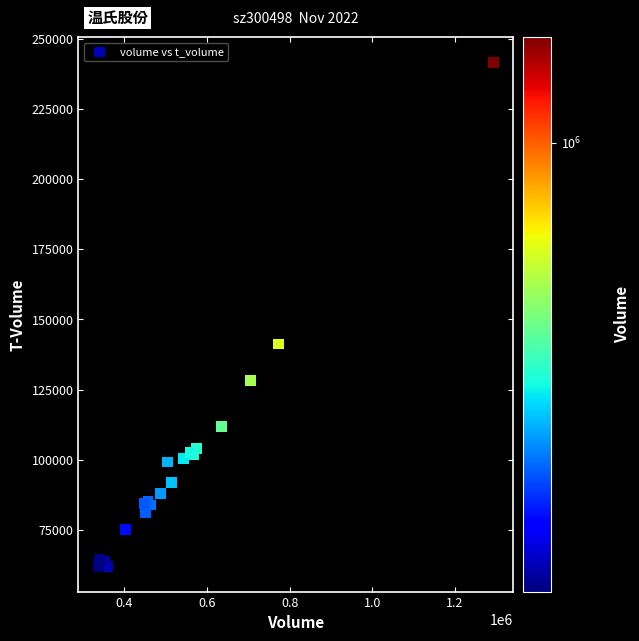

What Y value in the scatter plot is closest to 151852?

141295